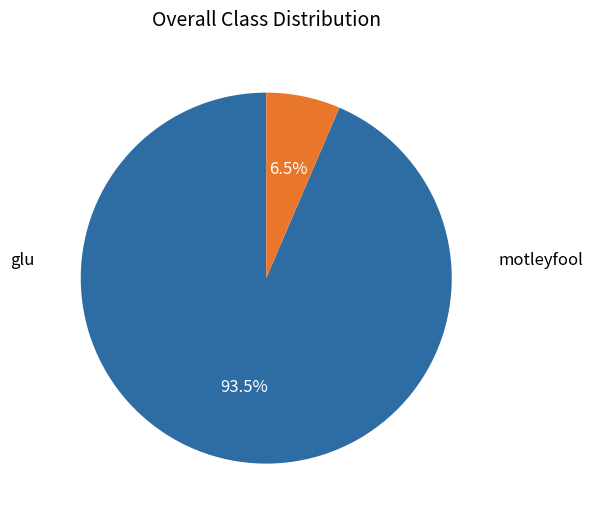

Is it true that glu is 94% of the pie?

True